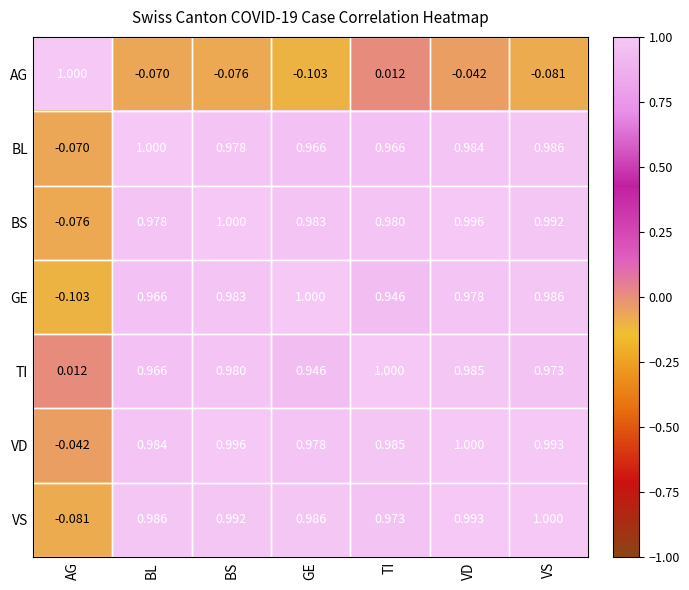

Which series changed the most between VD and VS?

AG